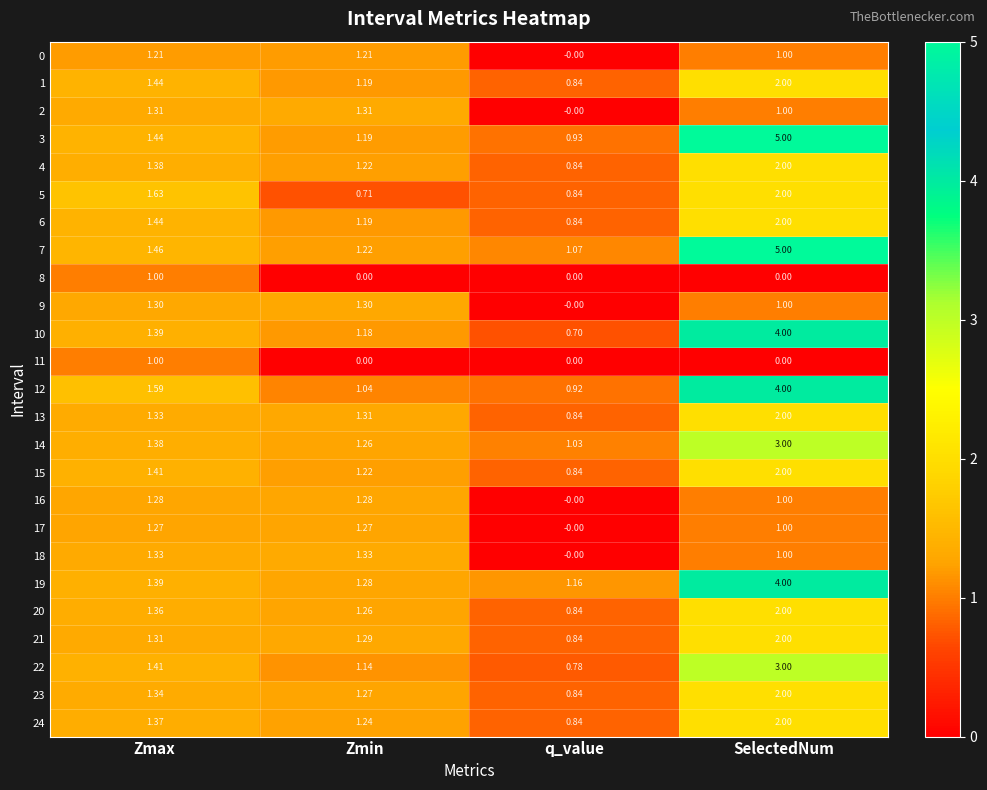

List the labels in order of 15 value, largest first.

SelectedNum, Zmax, Zmin, q_value